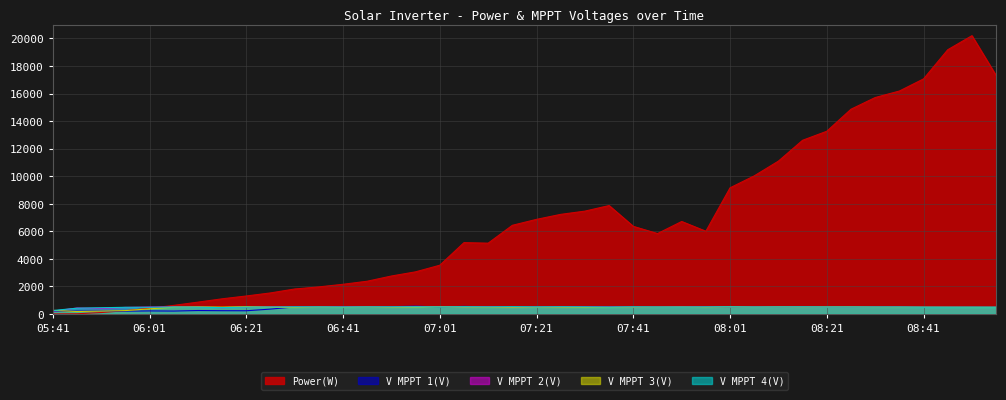

Reading right to left, extract all data points from this chart.

Power(W): 17306.0	20204.0	19183.0	17066.0	16184.0	15712.0	14864.0	13264.0	12609.0	11095.0	10024.0	9156.0	6002.0	6710.0	5834.0	6357.0	7867.0	7463.0	7228.0	6865.0	6433.0	5136.0	5174.0	3535.0	3054.0	2751.0	2372.0	2150.0	1960.0	1808.0	1522.0	1300.0	1095.0	853.0	619.0	409.0	232.0	97.0	10.0	0.0
V MPPT 1(V): 479.9	483.7	483.8	492.1	491.8	500.9	496.9	506.7	517.6	506.0	508.7	506.9	502.9	527.8	511.0	516.0	519.6	503.1	506.9	512.0	511.6	508.7	544.0	500.7	558.0	523.9	516.9	520.6	533.1	504.4	348.4	228.0	231.7	244.4	205.7	215.7	199.8	199.9	200.3	202.1
V MPPT 2(V): 474.6	476.4	480.6	476.6	493.8	488.6	491.8	489.6	497.6	499.6	495.4	509.5	498.4	508.7	492.6	488.4	498.4	498.7	500.8	491.8	468.3	511.4	506.6	523.1	536.7	494.6	511.6	508.6	507.8	495.5	508.7	486.5	453.2	489.6	504.4	498.6	470.6	397.8	426.1	197.4
V MPPT 3(V): 481.7	482.2	487.0	492.0	489.3	493.3	503.8	503.5	498.2	503.9	494.1	508.7	486.3	501.0	495.3	492.6	478.6	472.3	482.5	488.5	480.0	483.6	495.9	510.8	488.0	481.8	500.2	482.6	498.9	473.0	480.9	520.3	492.8	506.3	489.1	365.8	239.7	199.2	172.2	255.5
V MPPT 4(V): 486.8	490.4	486.1	486.6	500.4	499.3	500.8	499.5	508.3	503.9	498.1	512.8	505.6	496.1	497.3	508.7	493.7	508.5	516.6	504.6	522.0	506.7	516.9	502.8	515.9	509.9	504.4	497.7	503.9	511.0	497.8	492.4	455.9	487.0	501.9	480.8	479.0	446.5	413.4	243.7